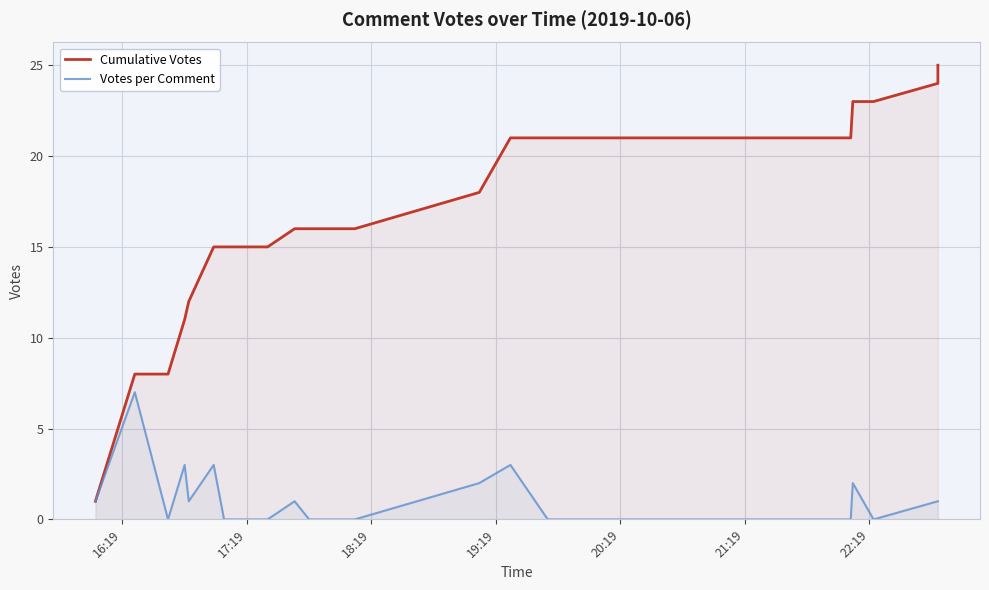

Where is Votes per Comment nearest to the value 3?

19:19